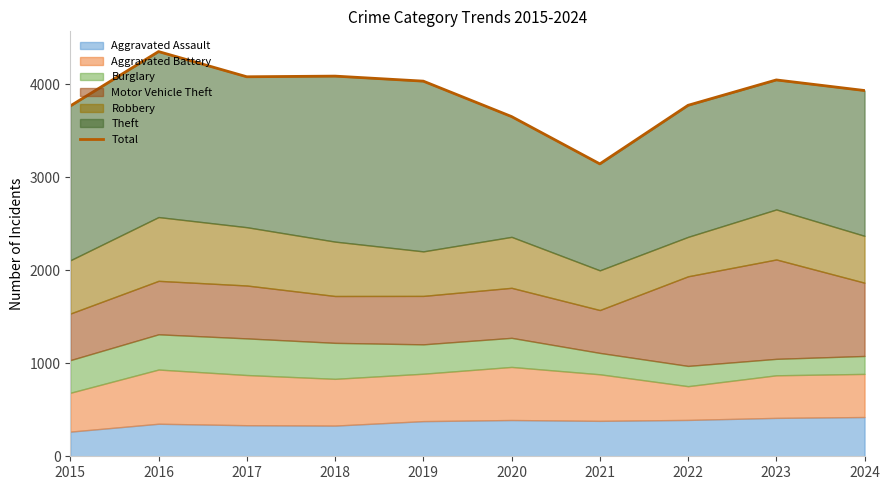

List the labels in order of value, smallest first.

2021, 2020, 2015, 2022, 2024, 2019, 2023, 2017, 2018, 2016